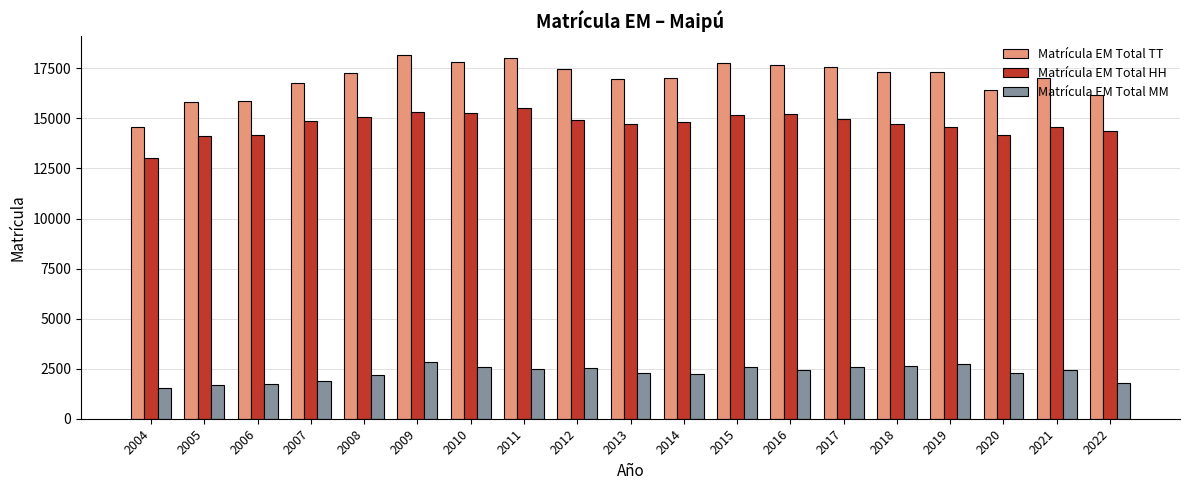

What is the maximum value for Matrícula EM Total HH?

15514